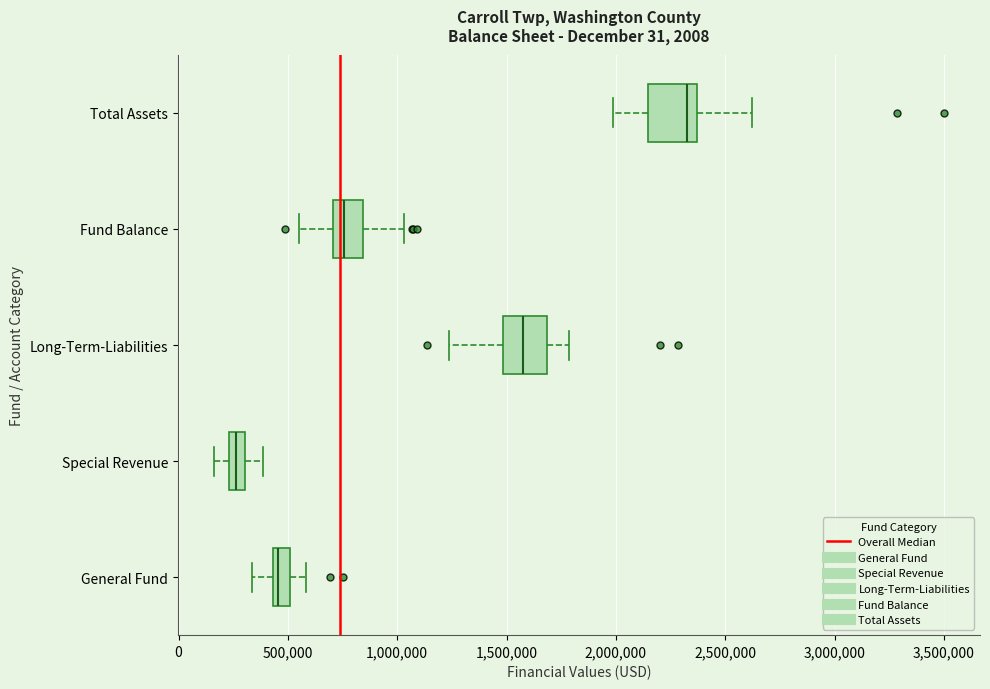

Which box's median line is the furthest to the left?

Special Revenue